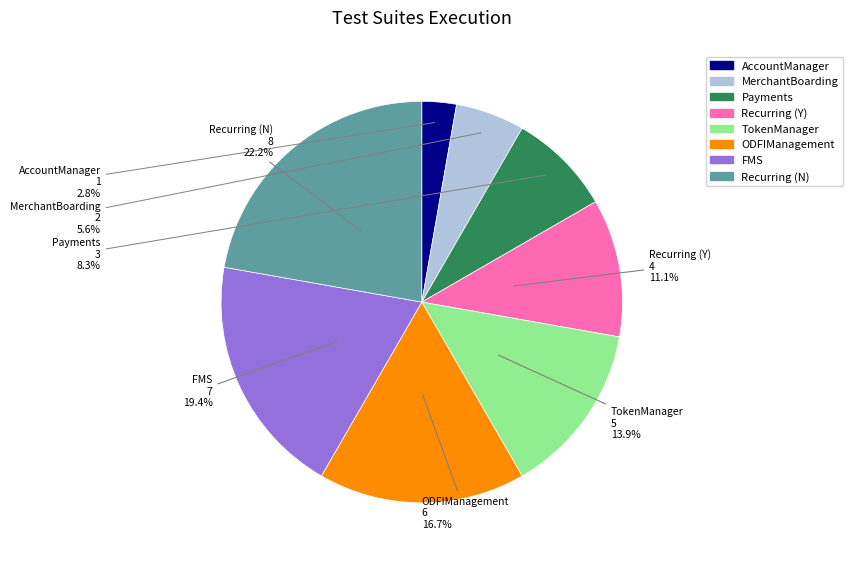

Count the number of slices in the pie.

8